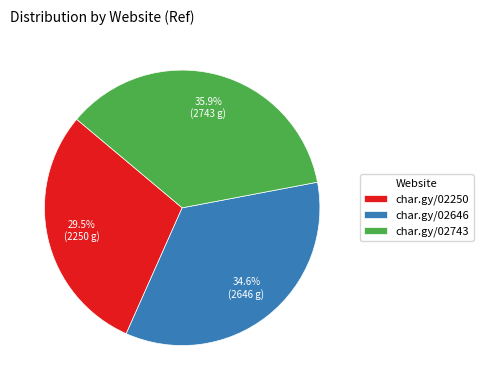

Which has a higher value, char.gy/02250 or char.gy/02743?

char.gy/02743